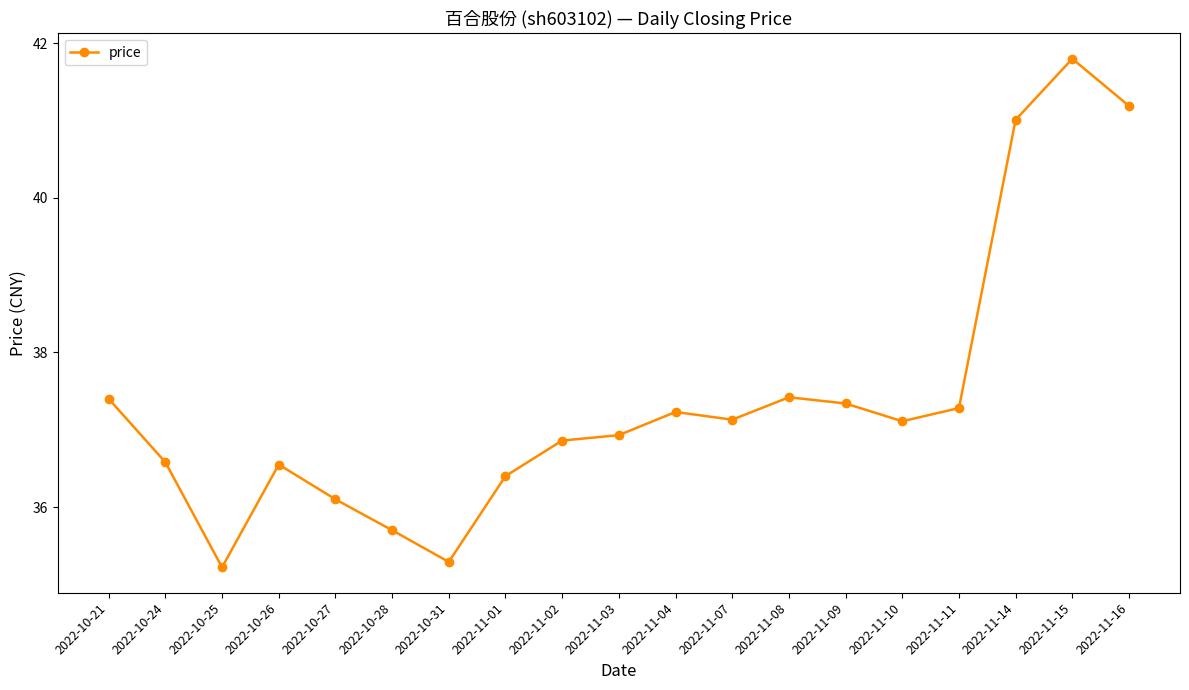

Which category has the lowest value across all series?

2022-10-25